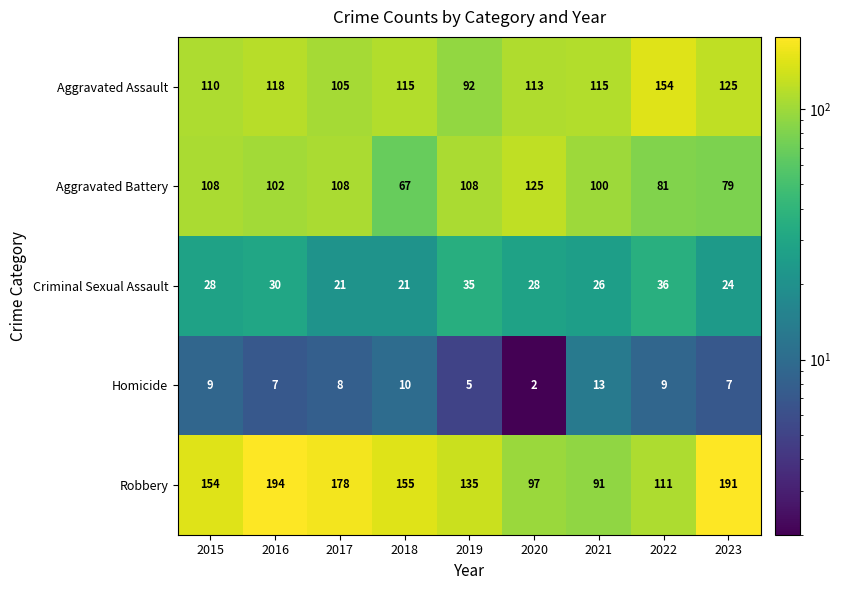

List the series in order of their peak value, lowest first.

Homicide, Criminal Sexual Assault, Aggravated Battery, Aggravated Assault, Robbery